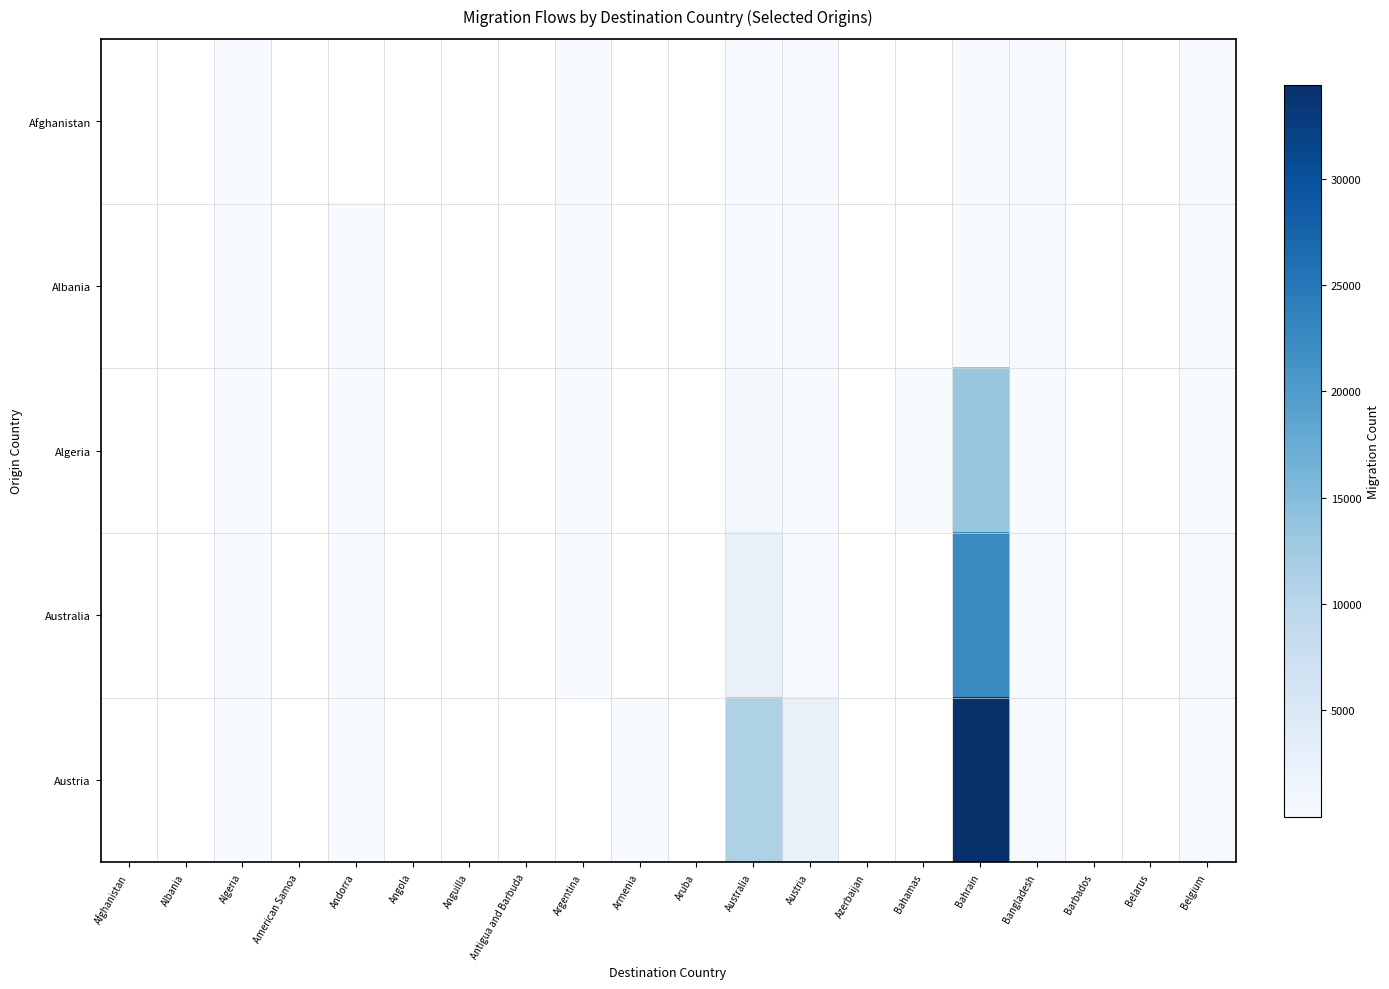

At which category does the chart reach its minimum across all series?

Bahamas